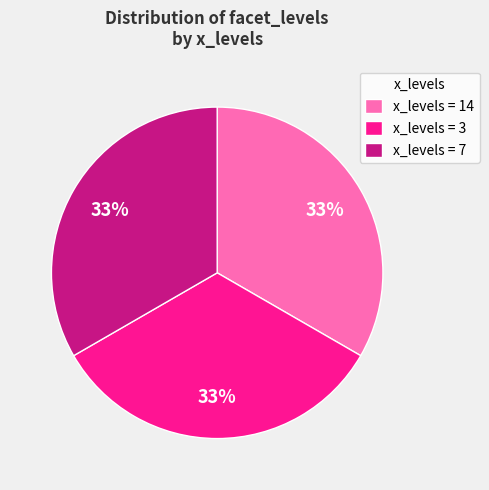

Combined, do x_levels = 3 and x_levels = 14 account for over 50%?

Yes